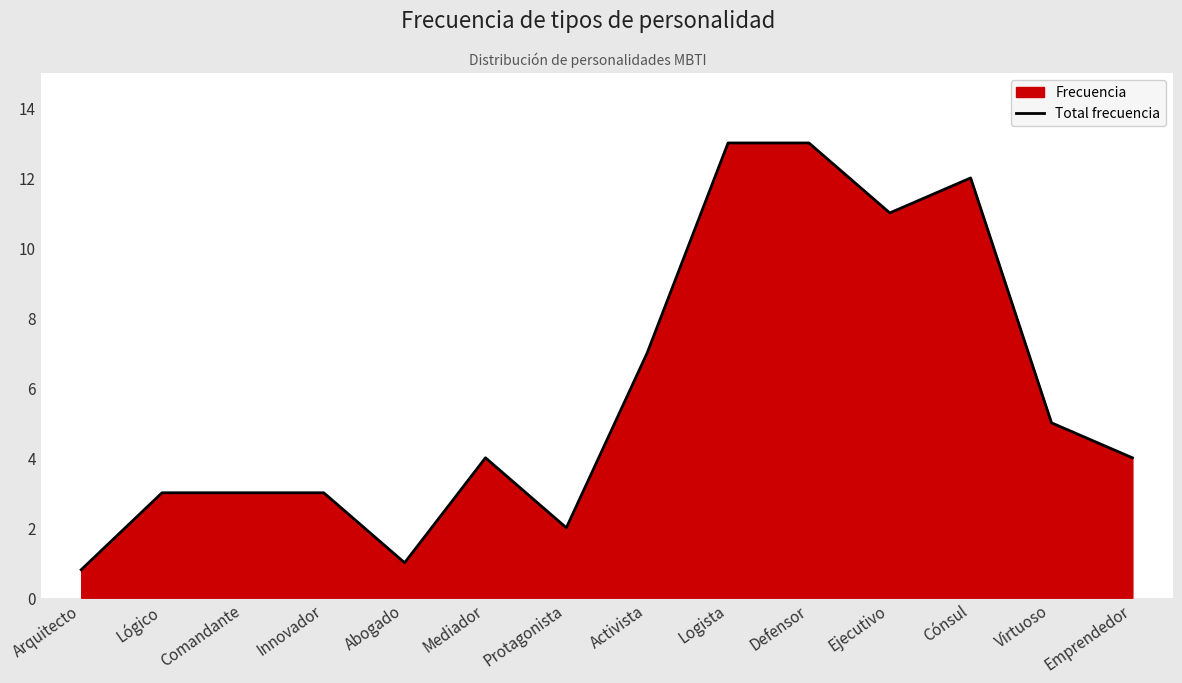

Read the value at Innovador.

3.0